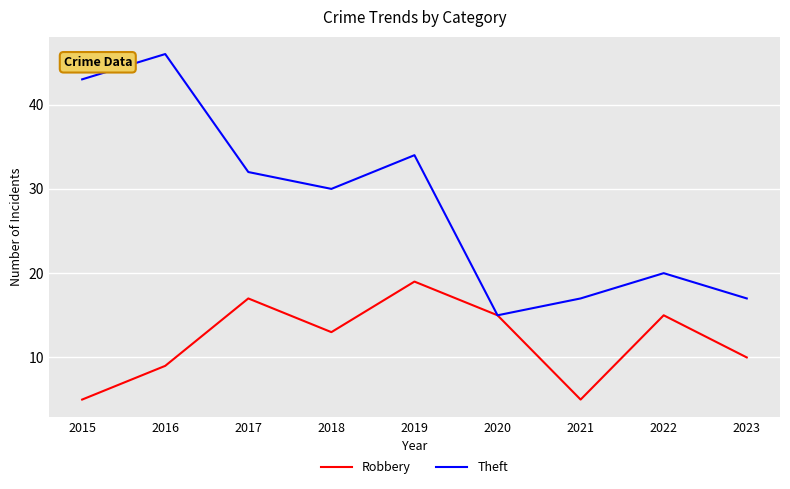

True or false: Robbery has a value of 19 at 2019.

True